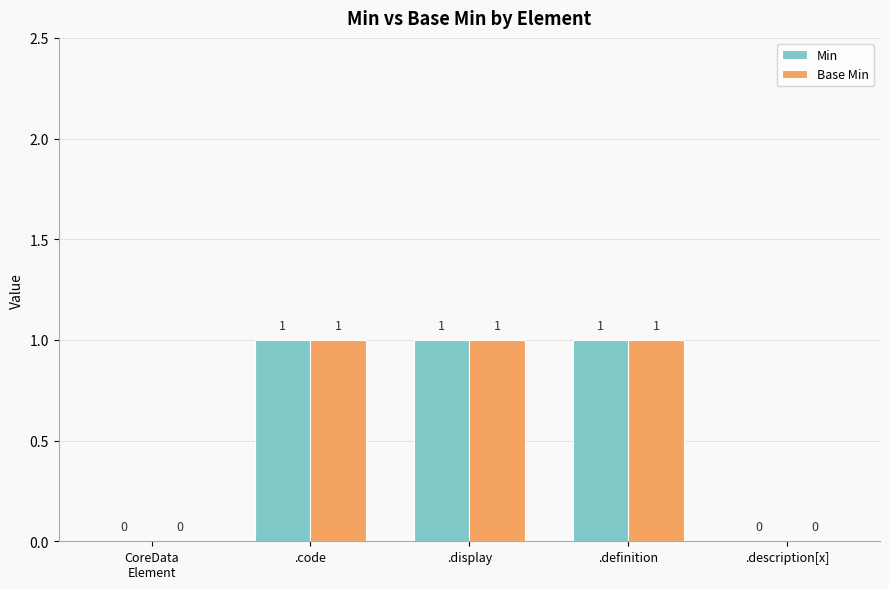

The value of Base Min at .description[x] is -1. True or false?

False